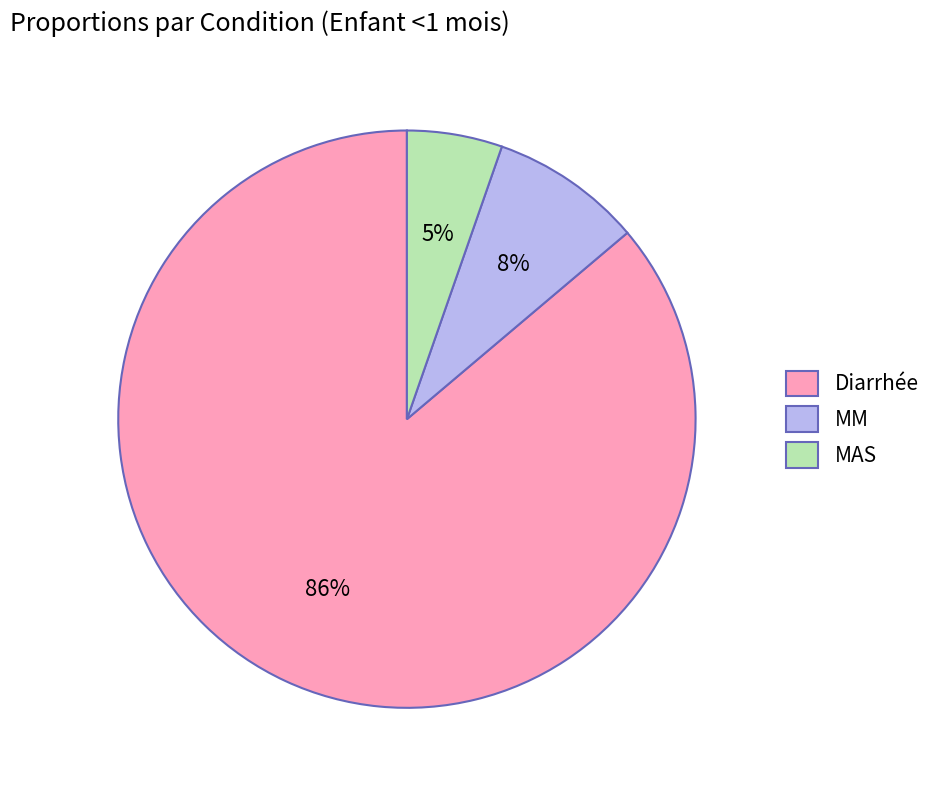

Combined, do MAS and MM account for over 50%?

No